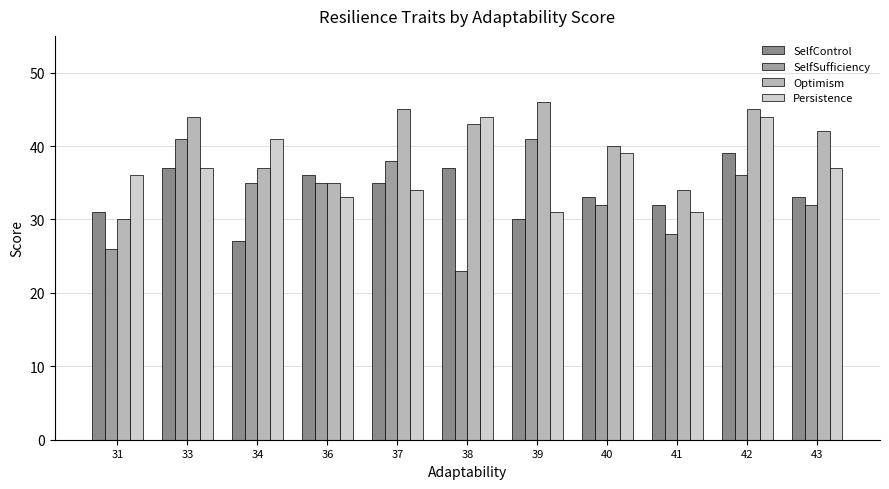

What is the difference between the maximum and minimum values in the SelfSufficiency series?

18